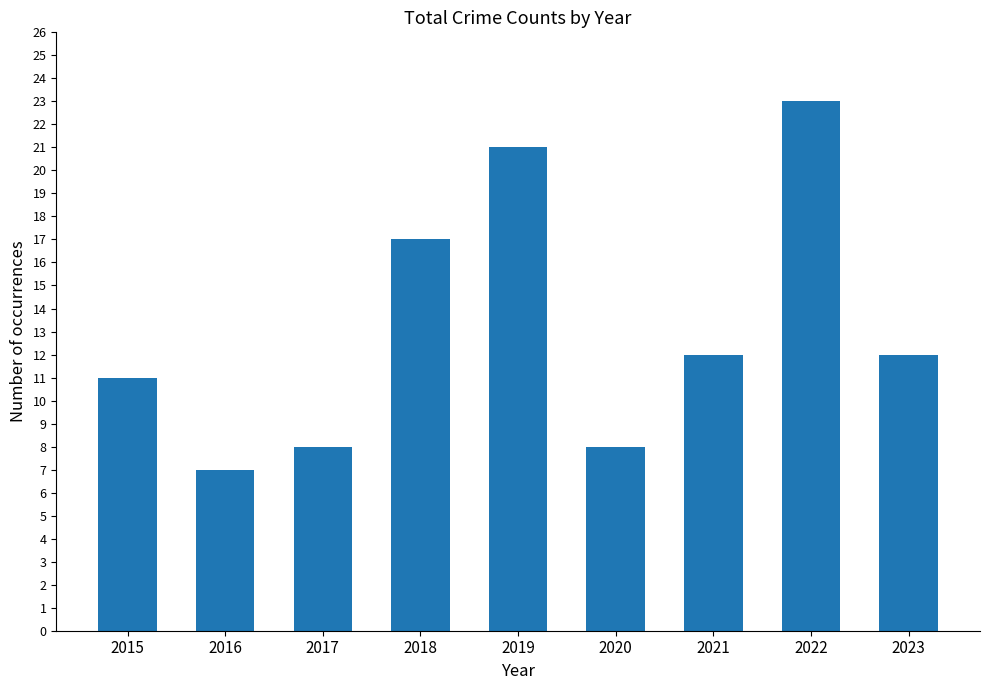

What is the minimum value shown in the chart?

7